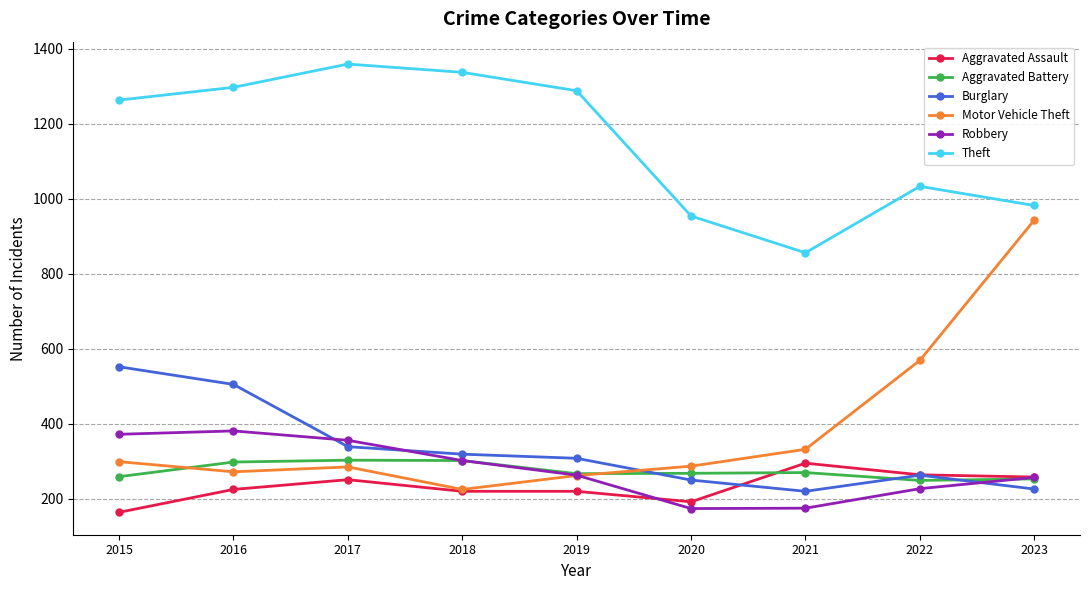

True or false: Aggravated Battery has a value of 270 at 2021.

True